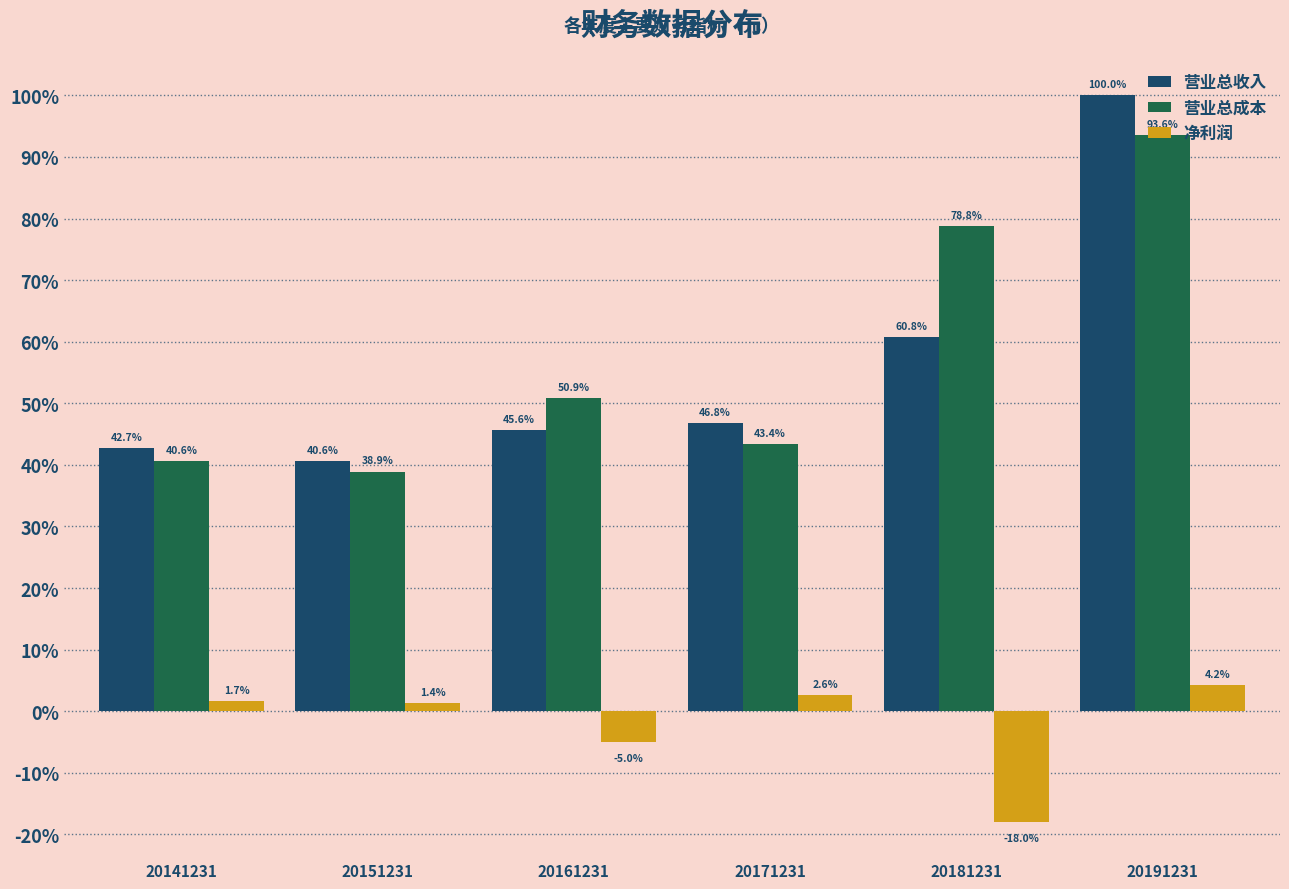

What is the total value across all series at 20171231?

92.8